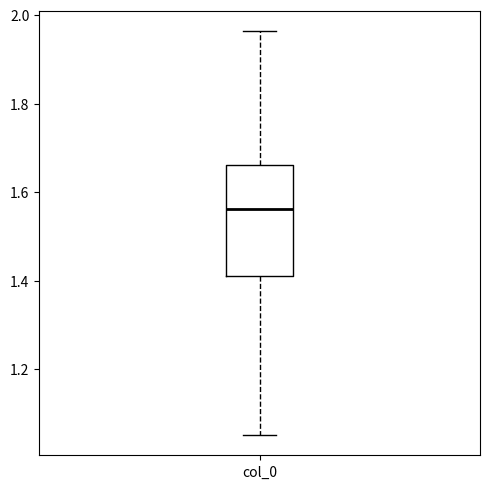

Transcribe this box plot: give where the median line is, the range the box spans, and where the two whiskers end, as read against the y-axis. The values are not printed on the chart, so give them approximately, as read against the axis.

median 1.56, box 1.40 to 1.66, whiskers 1.06 to 1.96